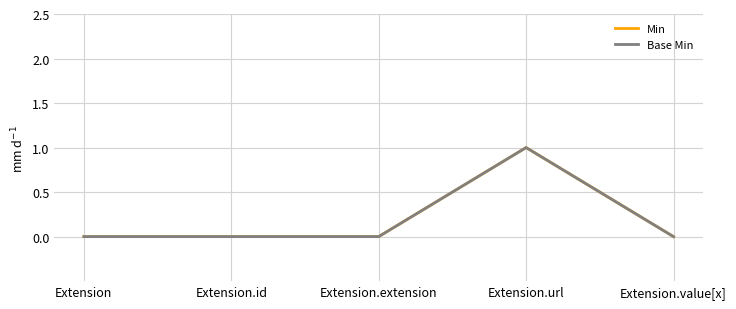

List the series in order of their peak value, highest first.

Min, Base Min